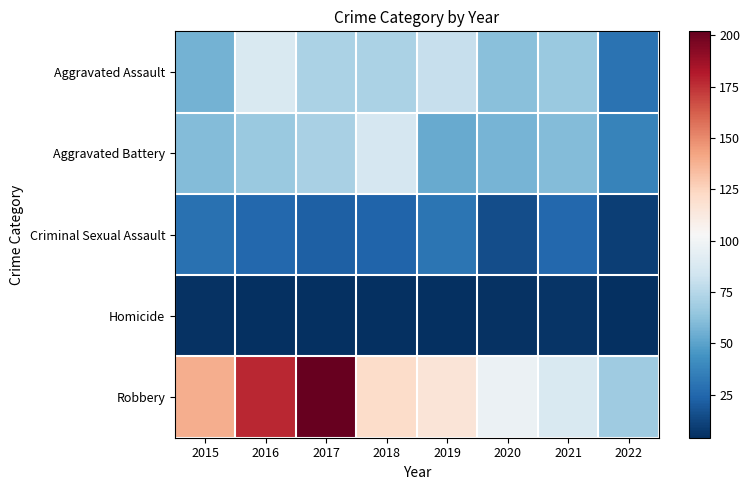

What is the total value across all series at 2021?

245